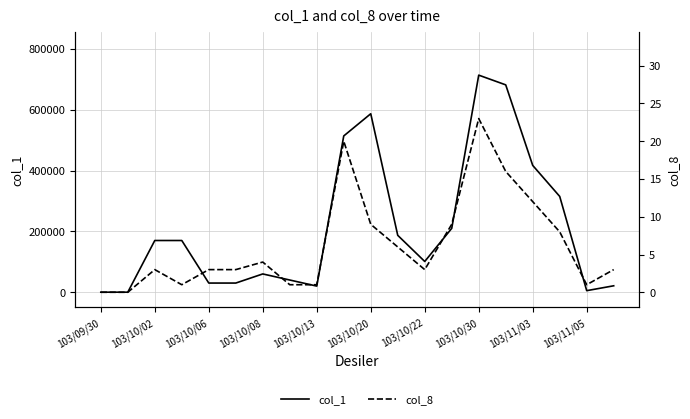

True or false: col_1 has a value of 53856 at 103/10/08.

False